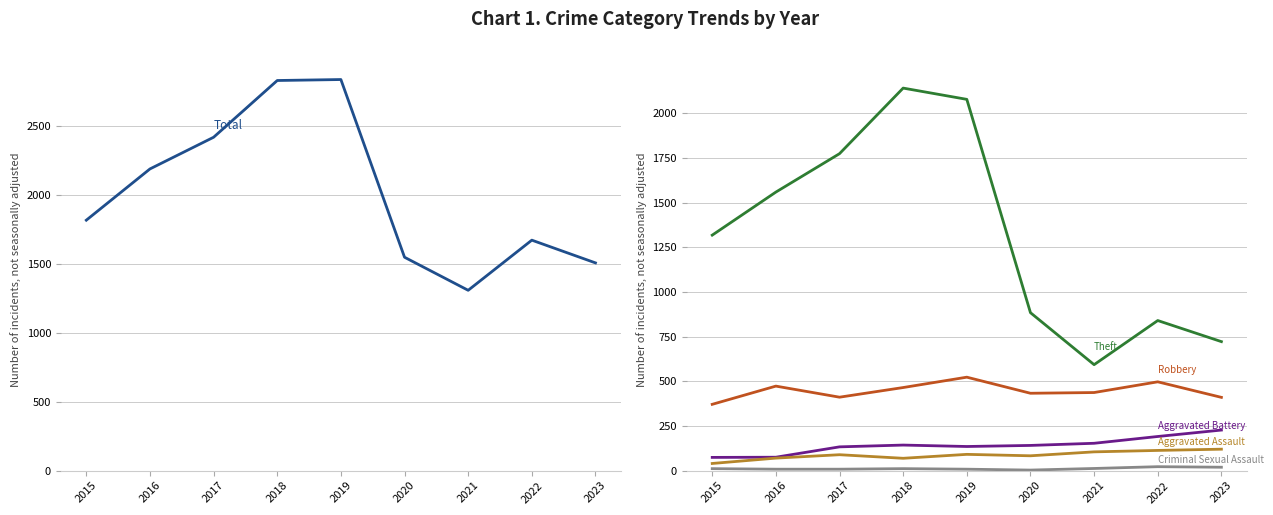

How many values in the Total series exceed 1818?

4